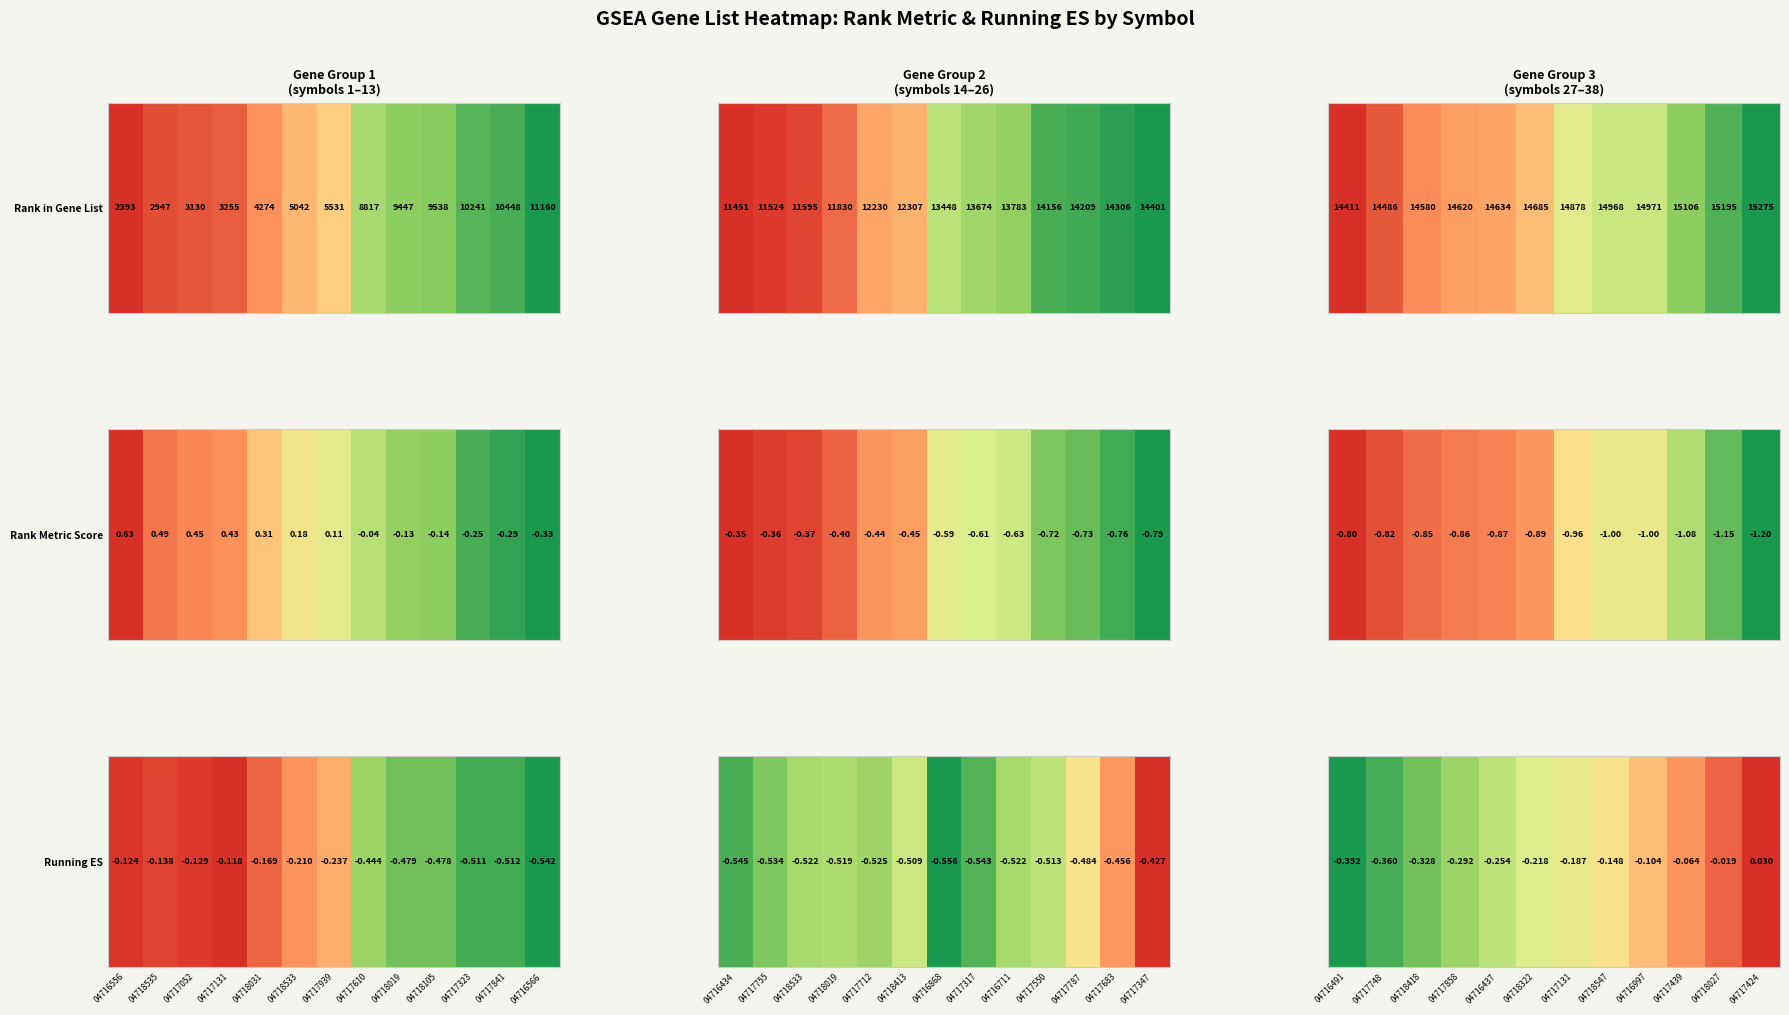

Read the value at 04718322.

-0.2